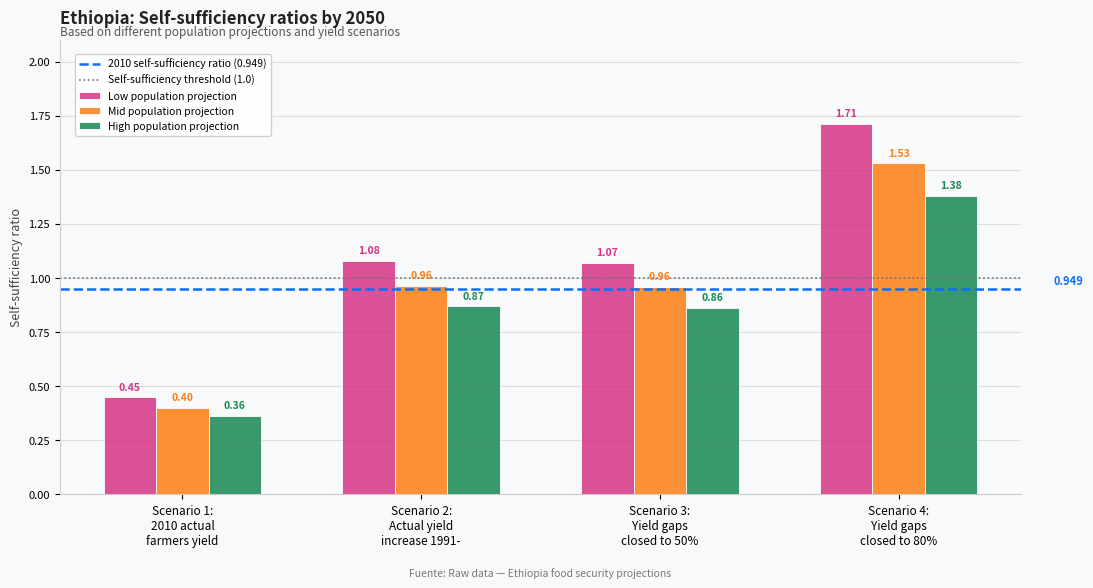

List the series in order of their peak value, highest first.

Low population projection, Mid population projection, High population projection